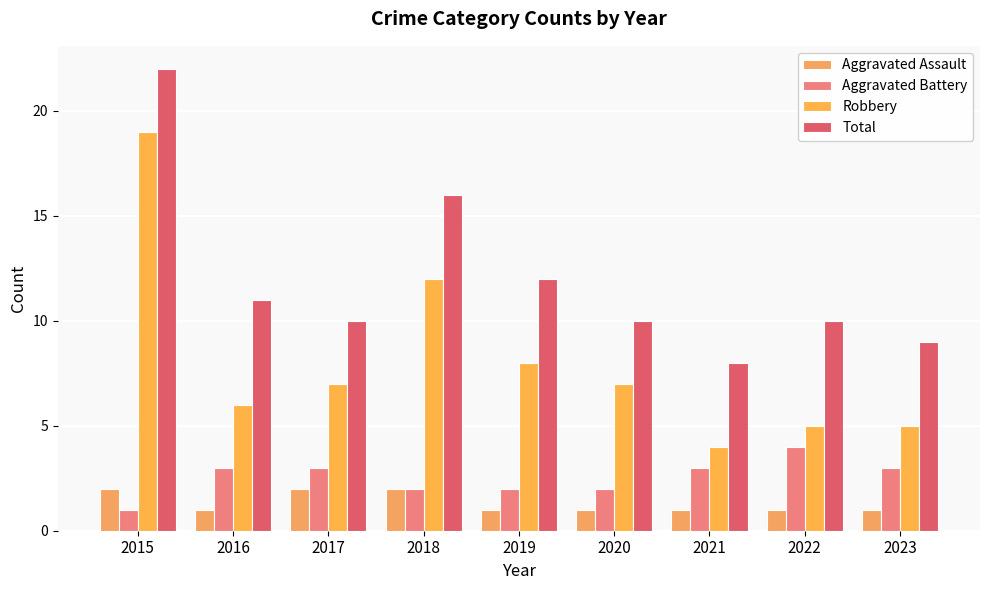

Reading left to right, what are all the values shown in this chart?

Aggravated Assault: 2015=2	2016=1	2017=2	2018=2	2019=1	2020=1	2021=1	2022=1	2023=1
Aggravated Battery: 2015=1	2016=3	2017=3	2018=2	2019=2	2020=2	2021=3	2022=4	2023=3
Robbery: 2015=19	2016=6	2017=7	2018=12	2019=8	2020=7	2021=4	2022=5	2023=5
Total: 2015=22	2016=11	2017=10	2018=16	2019=12	2020=10	2021=8	2022=10	2023=9